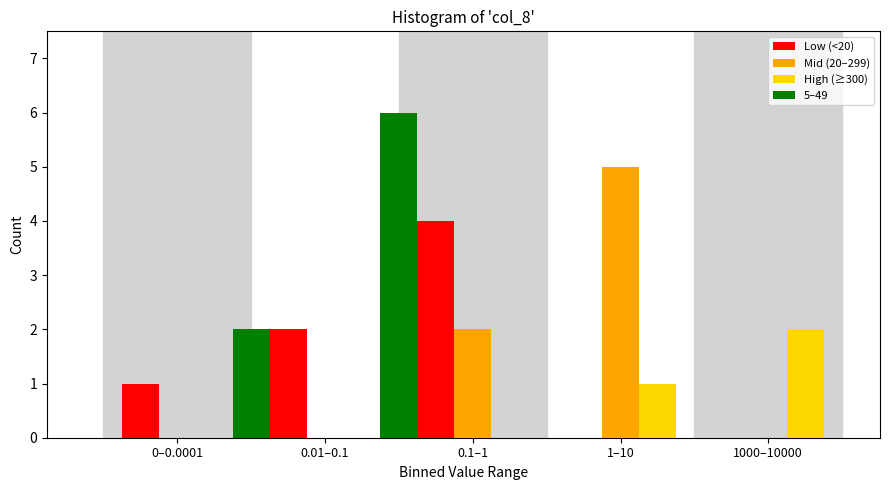

At which category is the sum across all series the highest?

0.1–1